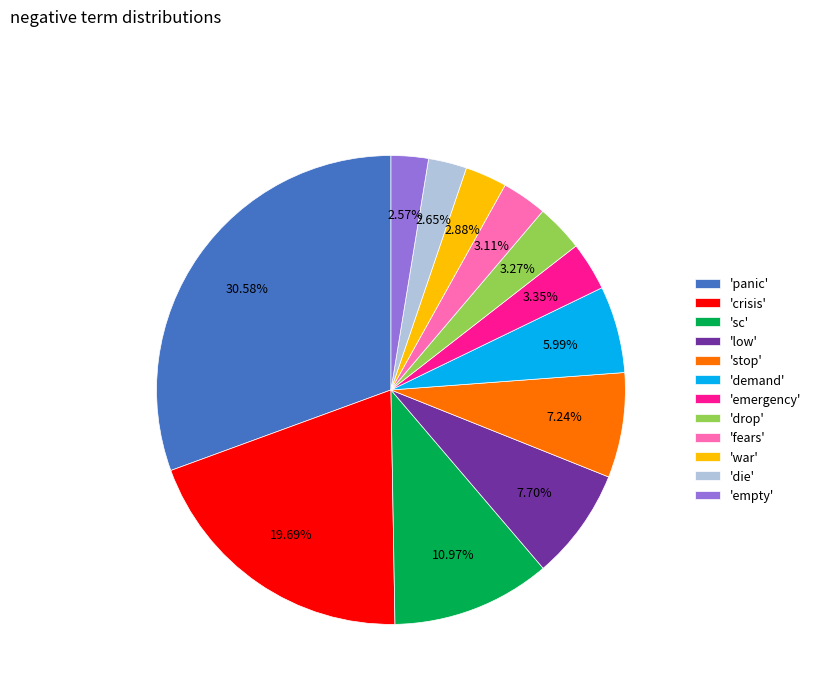

Which category has the biggest portion of the pie?

'panic'